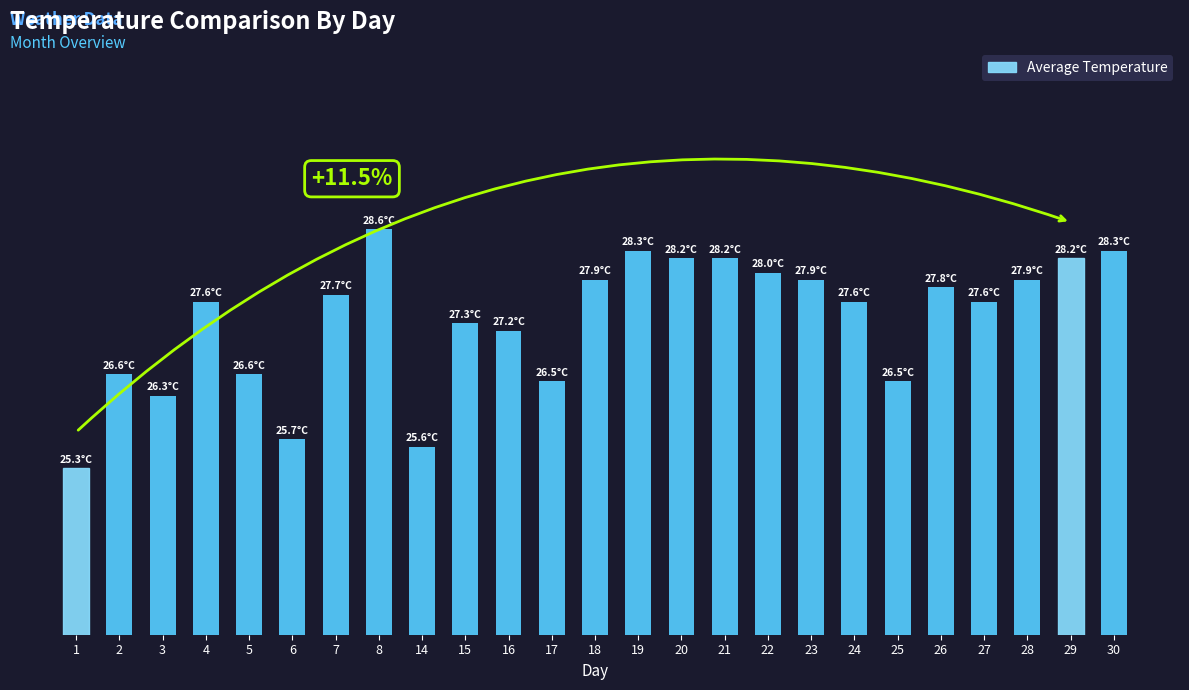

Are the bars horizontal?

No